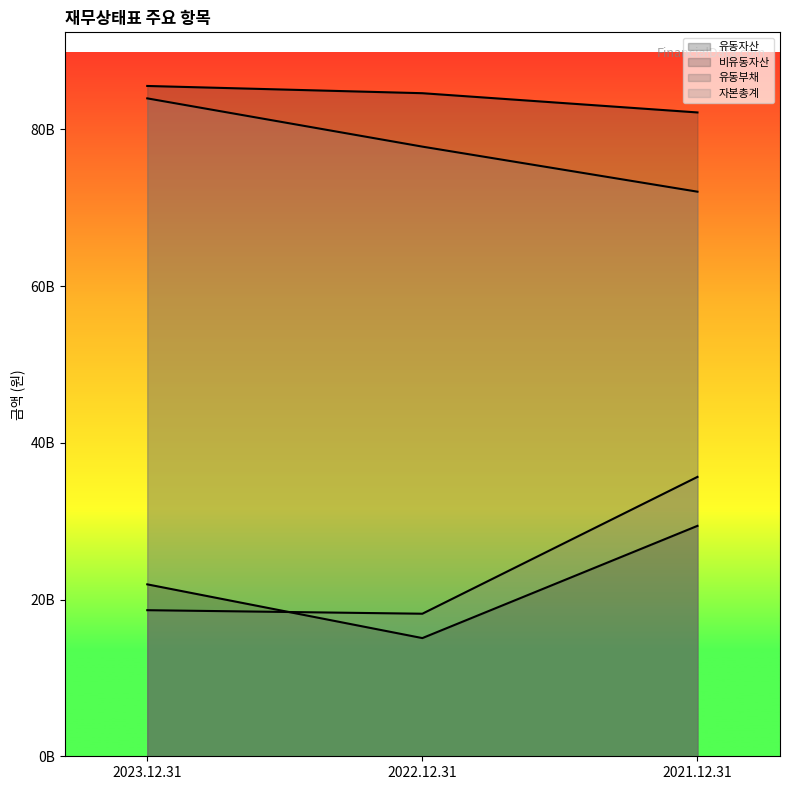

Which label corresponds to the smallest value in the chart?

2022.12.31